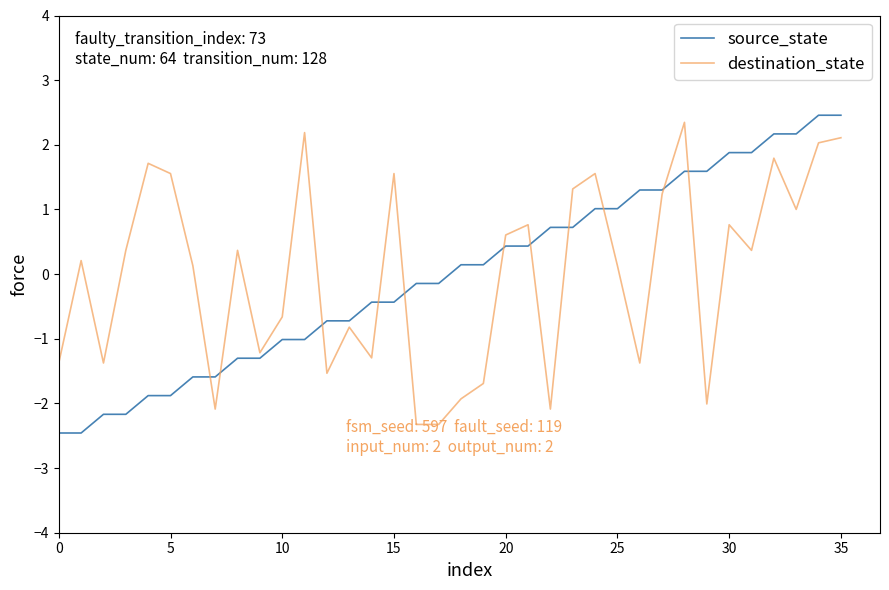

Does the chart display data point markers on the line(s)?

No